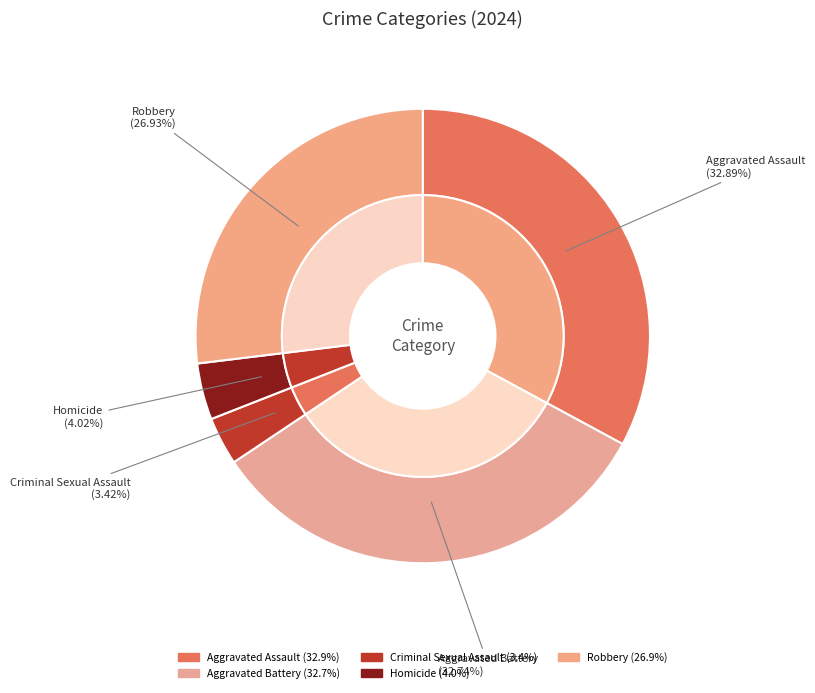

To the nearest percent, what is the difference between the largest and smallest slice percentages?

29%